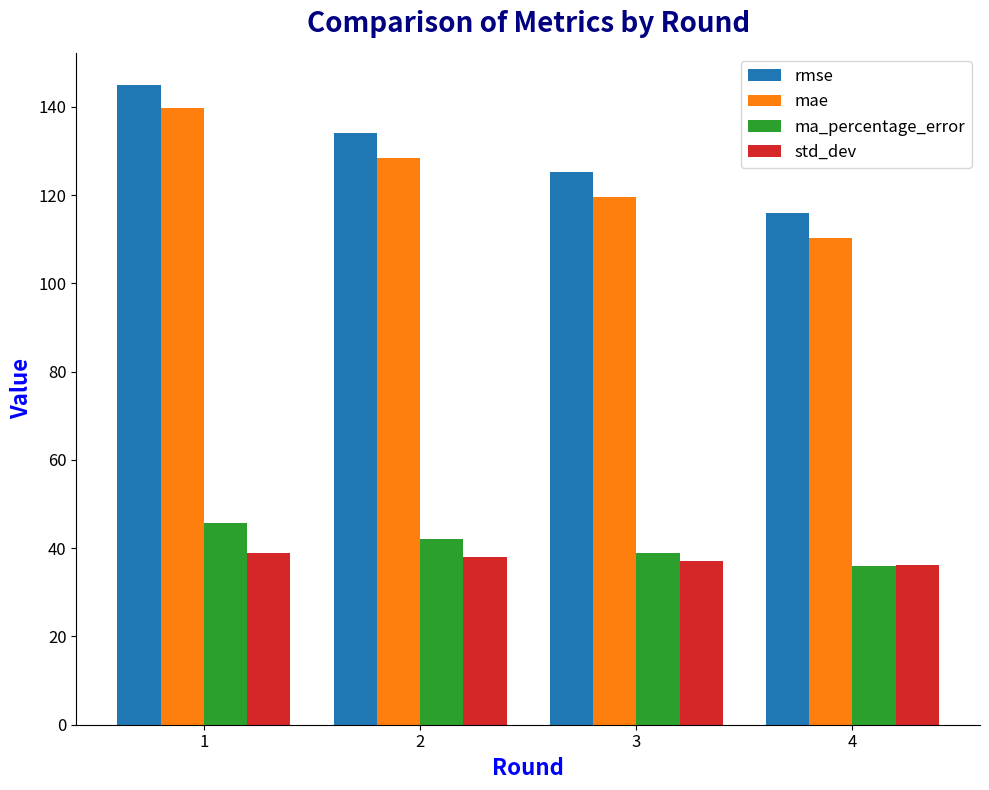

Is the value of rmse at 4 greater than the value of ma_percentage_error at 4?

Yes